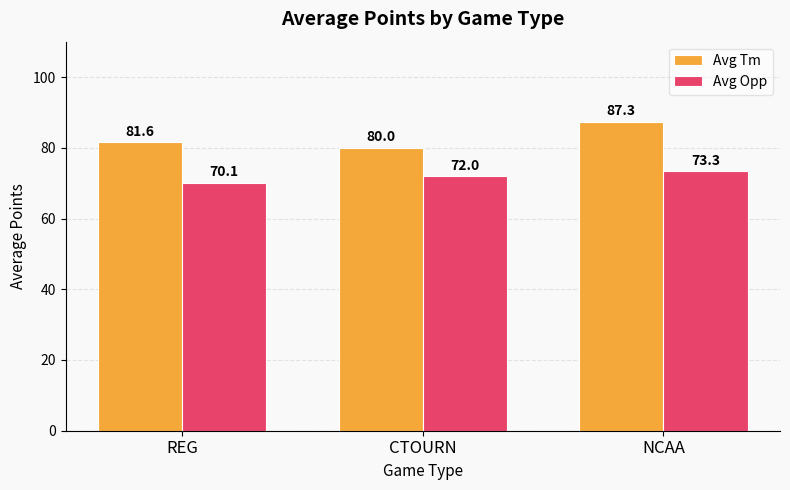

At which label does Avg Tm first exceed 81?

REG